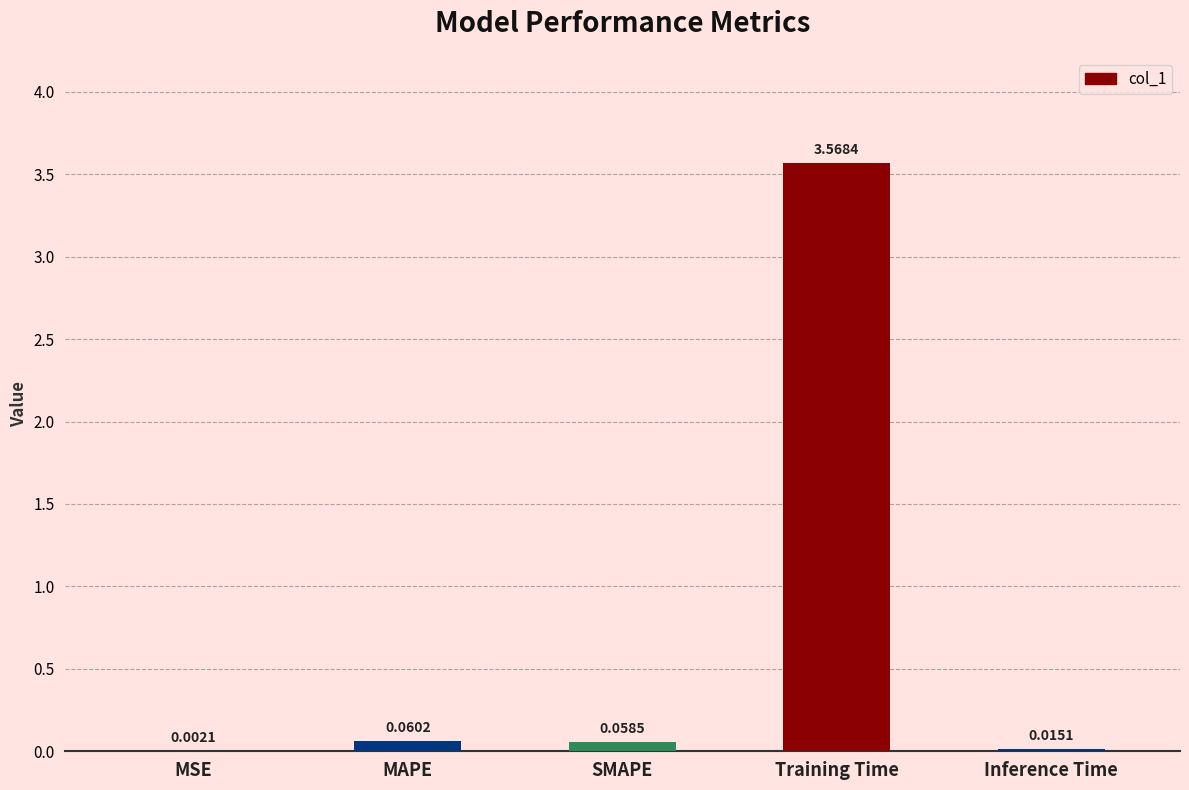

At which label is the value closest to 1?

MAPE